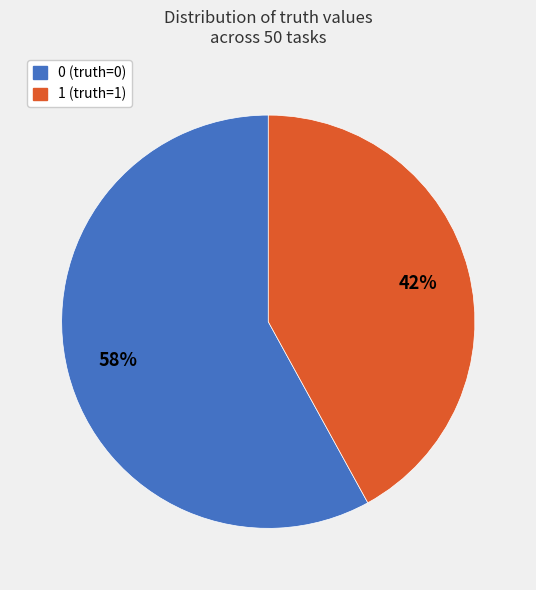

Is the sum of 0 (truth=0) and 1 (truth=1) greater than half?

Yes